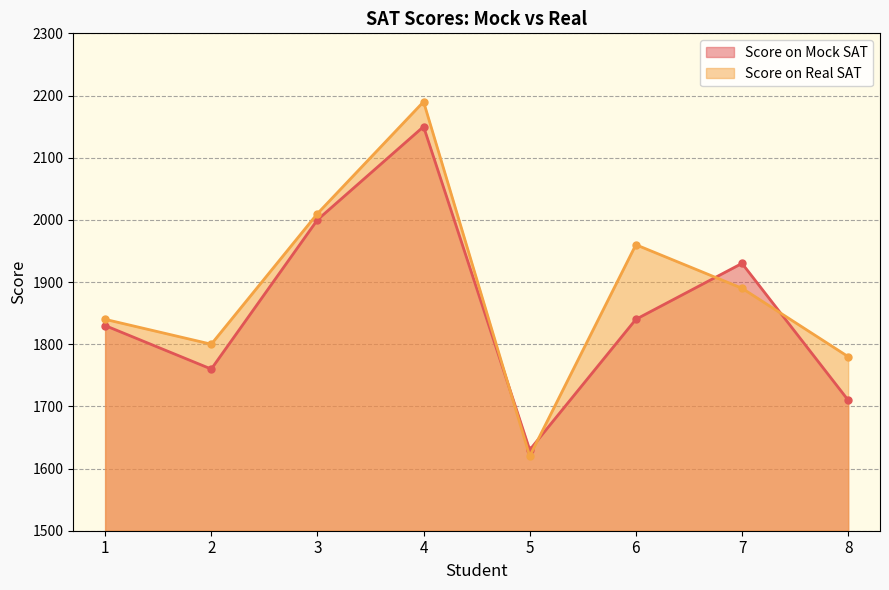

True or false: Score on Real SAT has more than 1 interior local peaks.

True